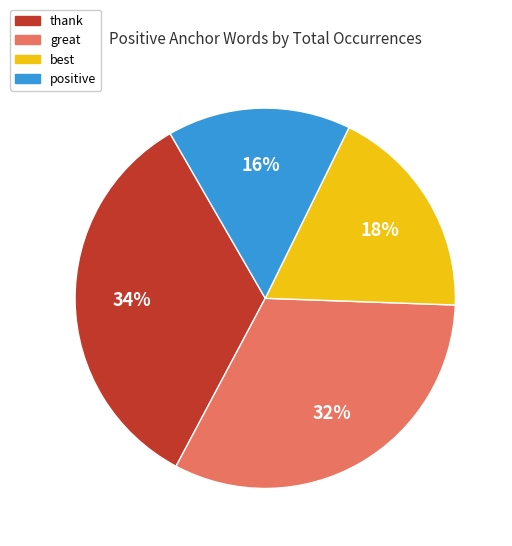

How many slices are in this pie chart?

4